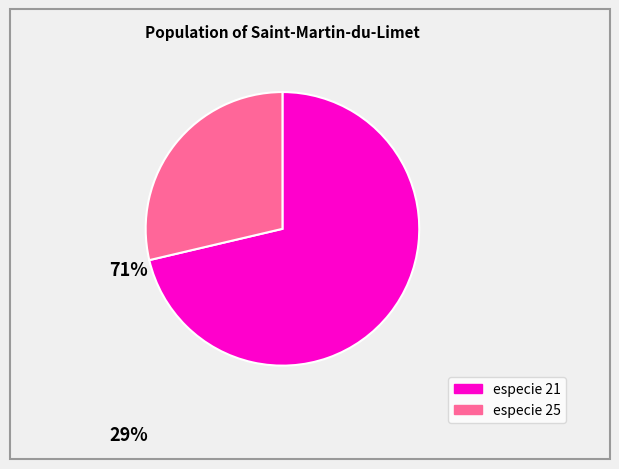

Count the number of slices in the pie.

2